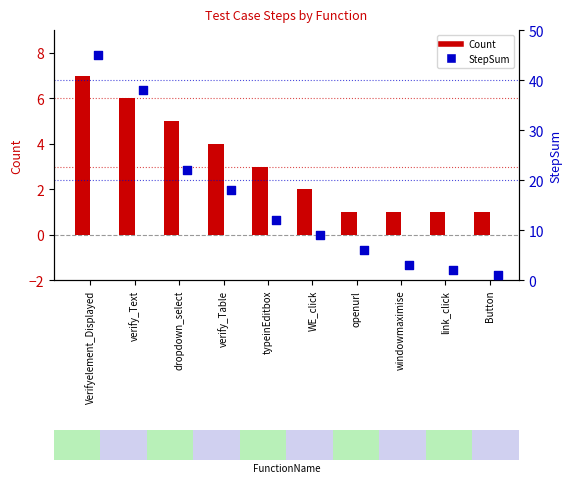

Which series has the largest total across all categories?

StepSum